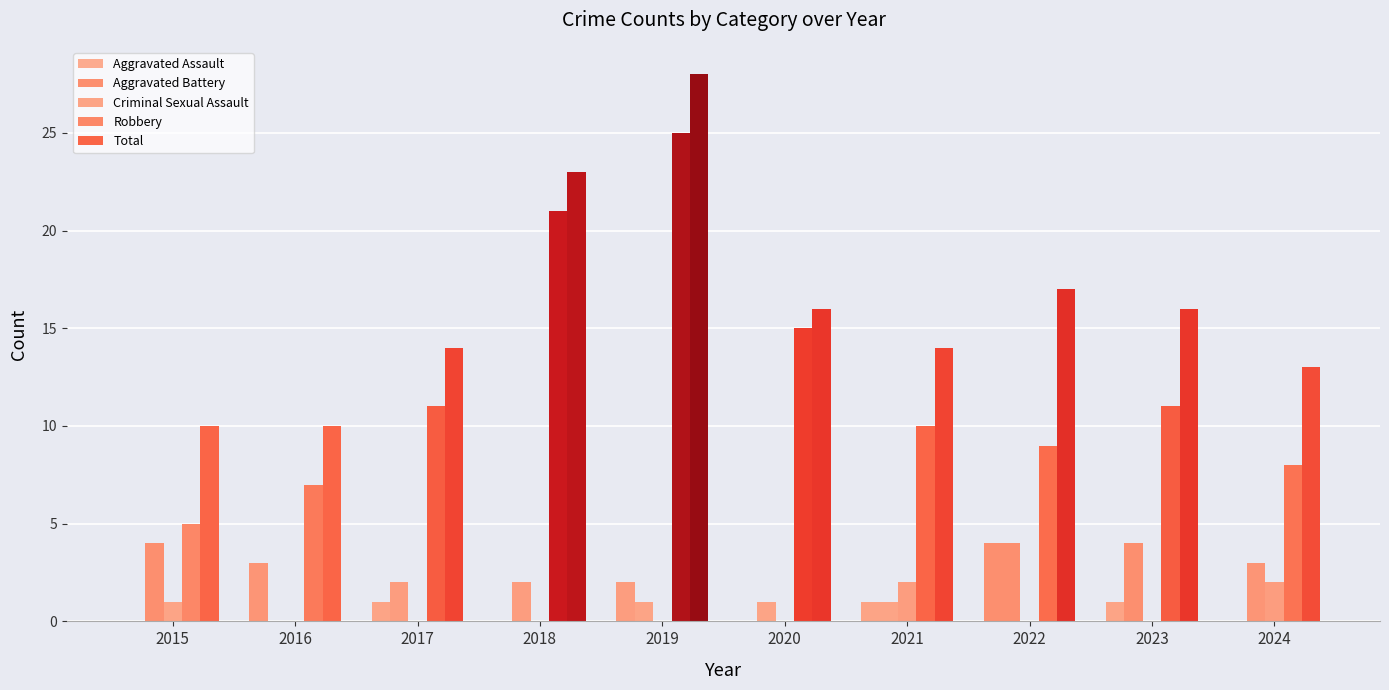

Reading right to left, extract all data points from this chart.

Aggravated Assault: 0	1	4	1	0	2	0	1	3	0
Aggravated Battery: 3	4	4	1	1	1	2	2	0	4
Criminal Sexual Assault: 2	0	0	2	0	0	0	0	0	1
Robbery: 8	11	9	10	15	25	21	11	7	5
Total: 13	16	17	14	16	28	23	14	10	10